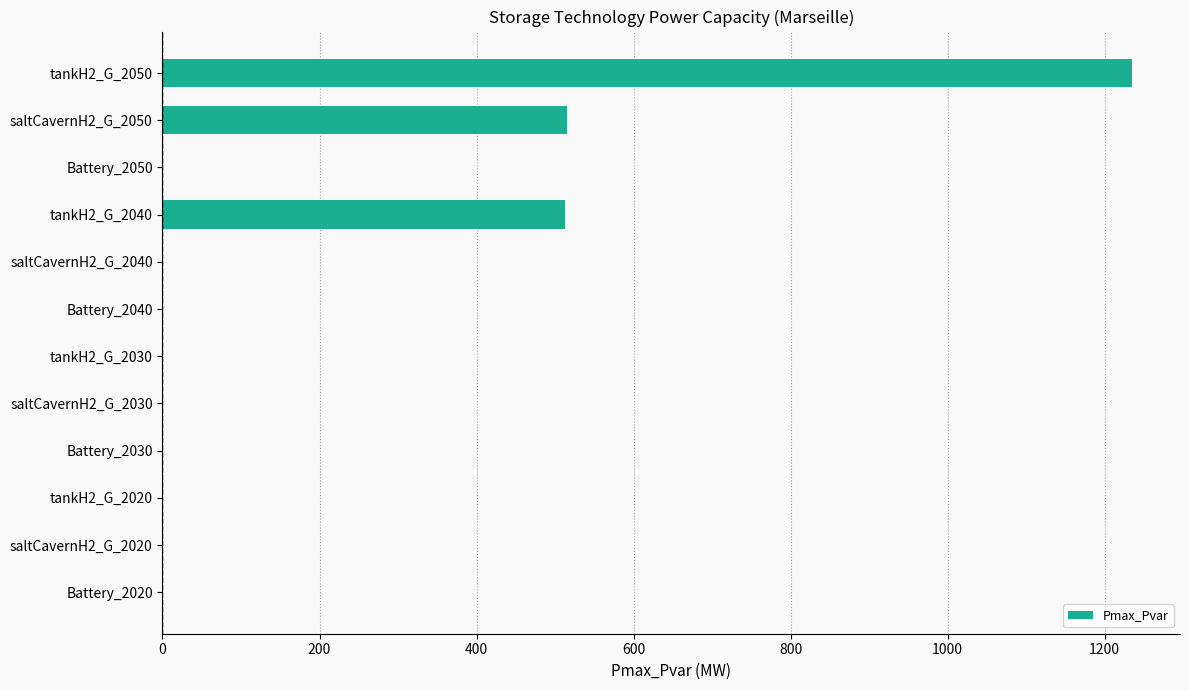

True or false: the data shows 0.0 at tankH2_G_2030.

True